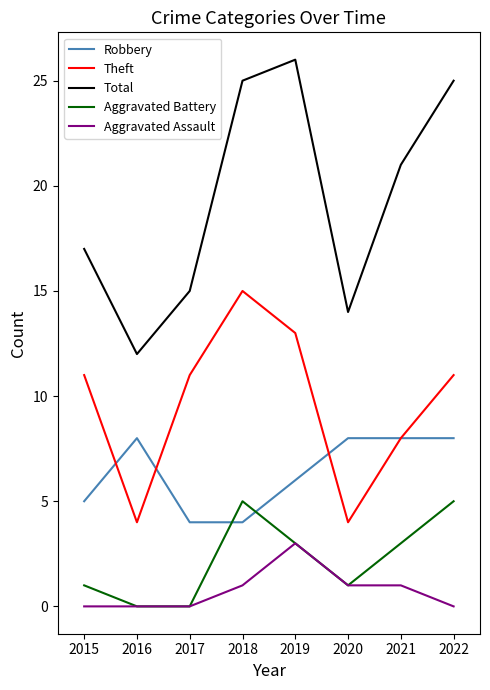

What is the difference between the maximum and minimum values in the Aggravated Assault series?

3